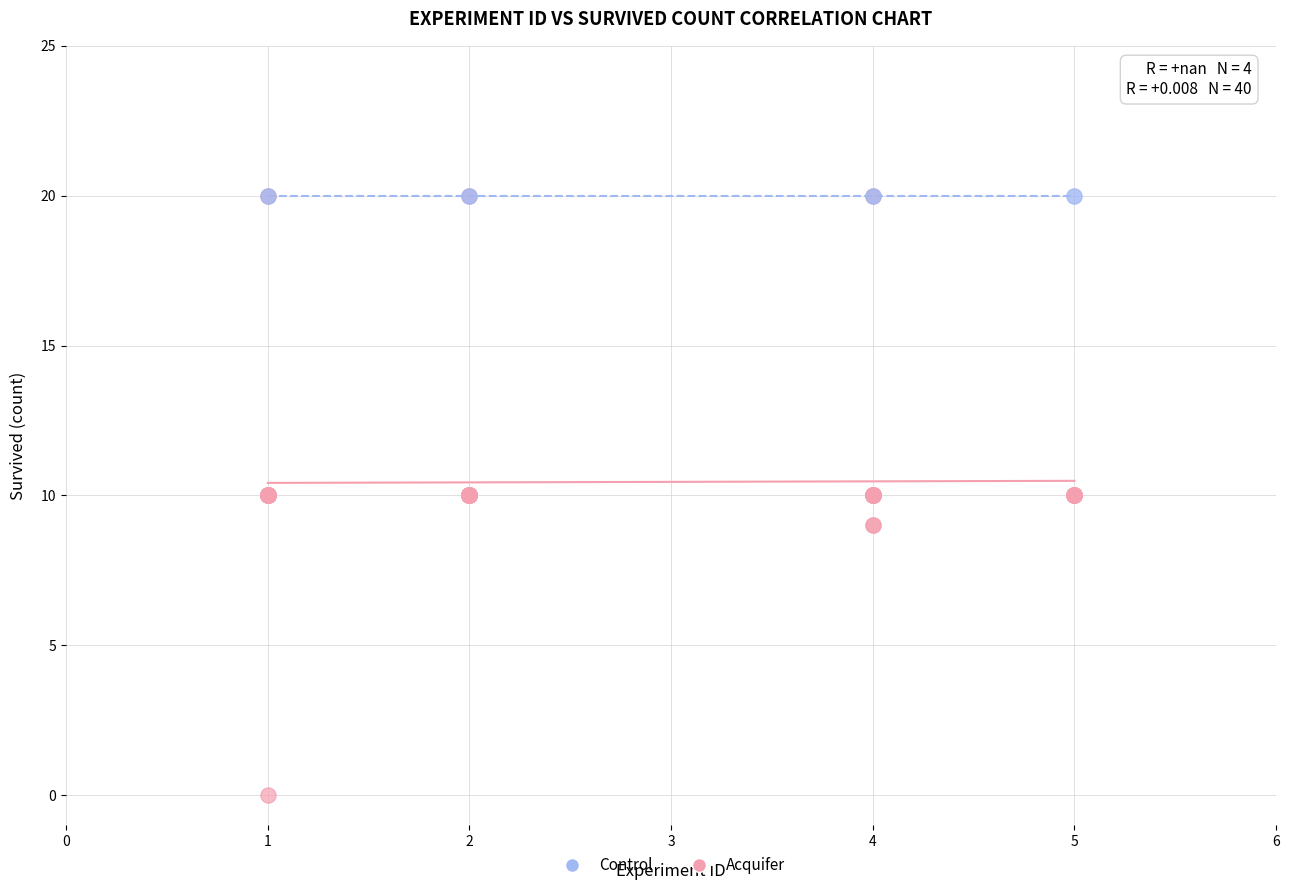

Which series contains the lowest Y value?

Acquifer